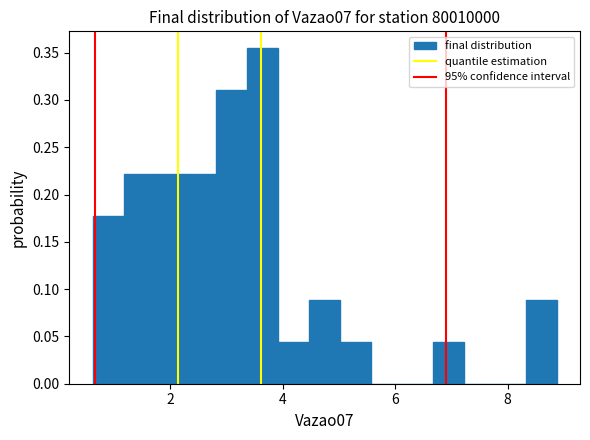

Read against the x-axis, roughly where is the centre of the tallest bar?

3.6